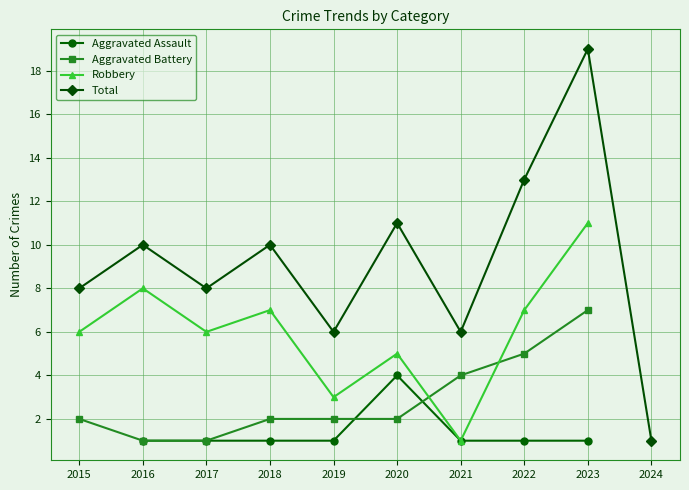

What is the minimum value for Total?

1